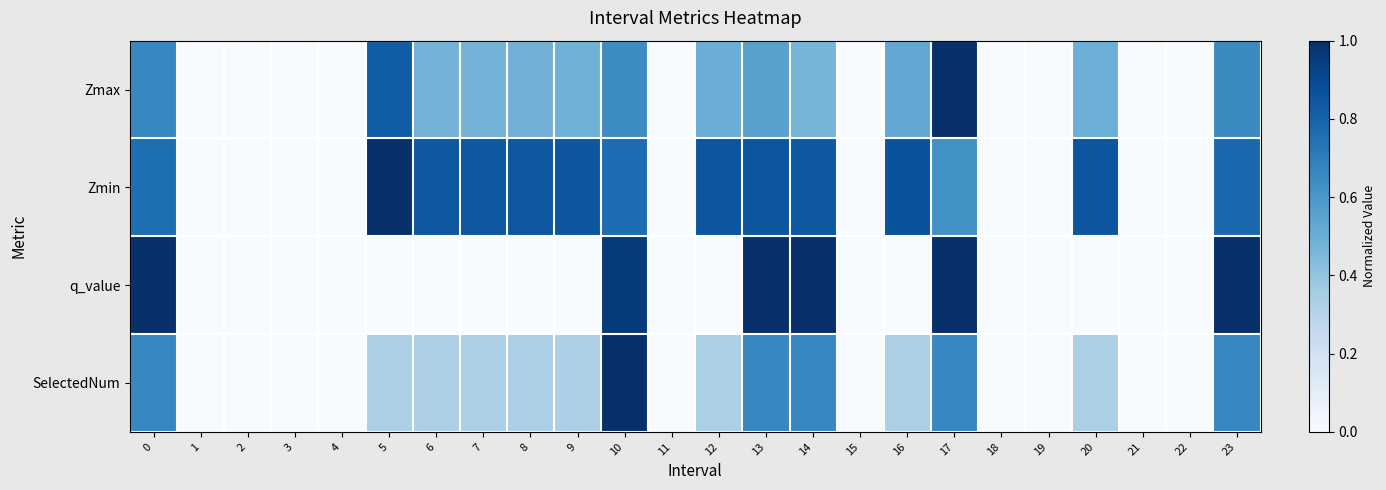

Reading left to right, list all the values displayed in this chart.

Zmax: 0=0.7	1=0.0	2=0.0	3=0.0	4=0.0	5=0.8	6=0.5	7=0.5	8=0.5	9=0.5	10=0.6	11=0.0	12=0.5	13=0.6	14=0.5	15=0.0	16=0.5	17=1.0	18=0.0	19=0.0	20=0.5	21=0.0	22=0.0	23=0.7
Zmin: 0=0.8	1=0.0	2=0.0	3=0.0	4=0.0	5=1.0	6=0.8	7=0.8	8=0.8	9=0.8	10=0.8	11=0.0	12=0.9	13=0.8	14=0.8	15=0.0	16=0.9	17=0.6	18=0.0	19=0.0	20=0.9	21=0.0	22=0.0	23=0.8
q_value: 0=1.0	1=0.0	2=0.0	3=0.0	4=0.0	5=0.0	6=0.0	7=0.0	8=0.0	9=0.0	10=1.0	11=0.0	12=0.0	13=1.0	14=1.0	15=0.0	16=0.0	17=1.0	18=0.0	19=0.0	20=0.0	21=0.0	22=0.0	23=1.0
SelectedNum: 0=0.7	1=0.0	2=0.0	3=0.0	4=0.0	5=0.3	6=0.3	7=0.3	8=0.3	9=0.3	10=1.0	11=0.0	12=0.3	13=0.7	14=0.7	15=0.0	16=0.3	17=0.7	18=0.0	19=0.0	20=0.3	21=0.0	22=0.0	23=0.7